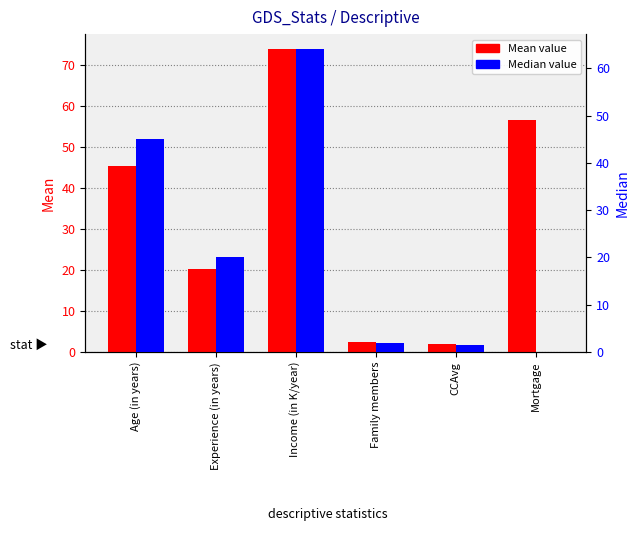

List the series in order of their overall mean, highest first.

Mean, Median